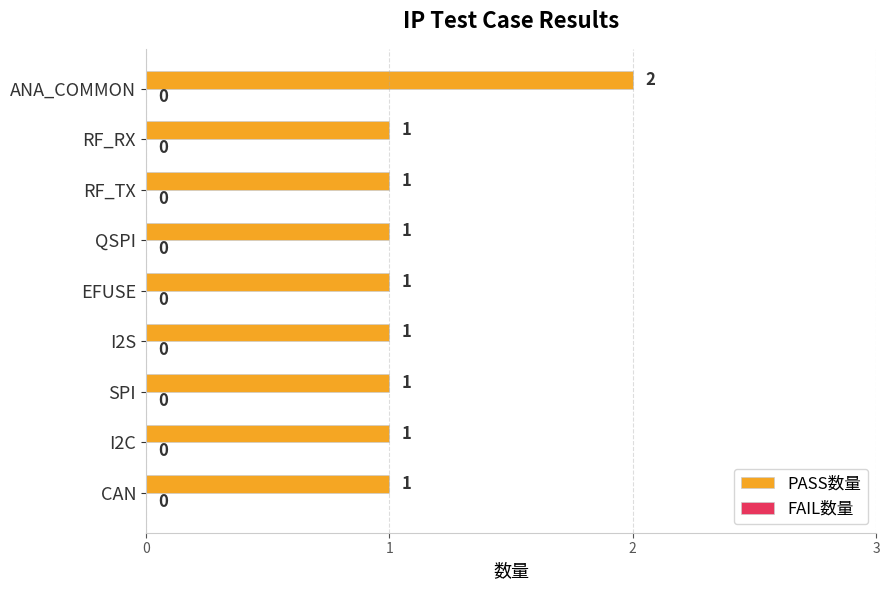

The chart shows a value of 2 at QSPI. True or false?

False